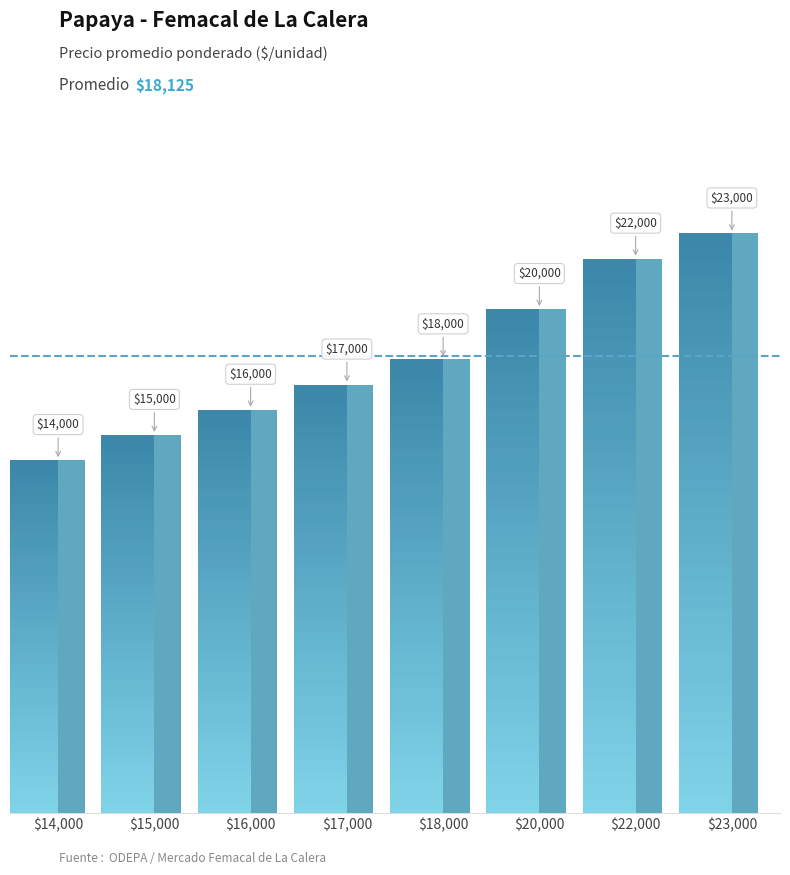

Reading left to right, transcribe all the data shown in this chart.

$14,000=14000	$15,000=15000	$16,000=16000	$17,000=17000	$18,000=18000	$20,000=20000	$22,000=22000	$23,000=23000